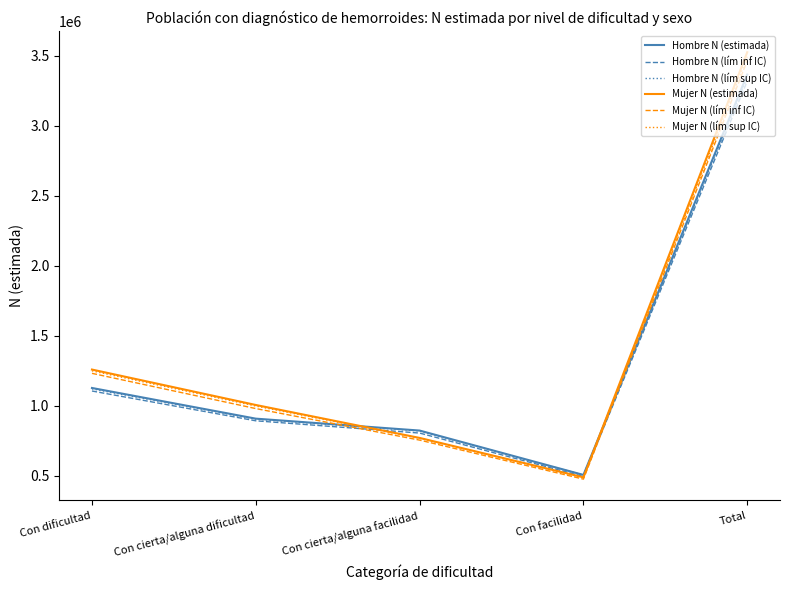

How many series are shown in this chart?

6